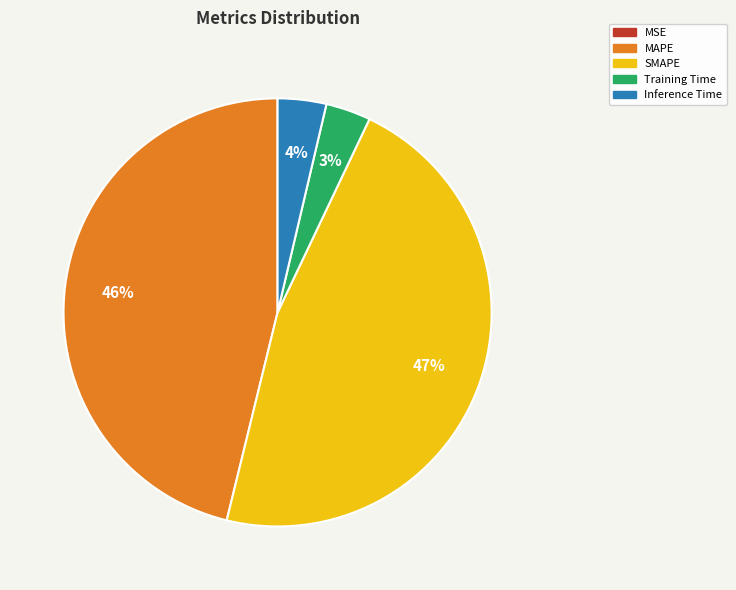

To the nearest percent, what is the difference between the largest and smallest slice percentages?

47%